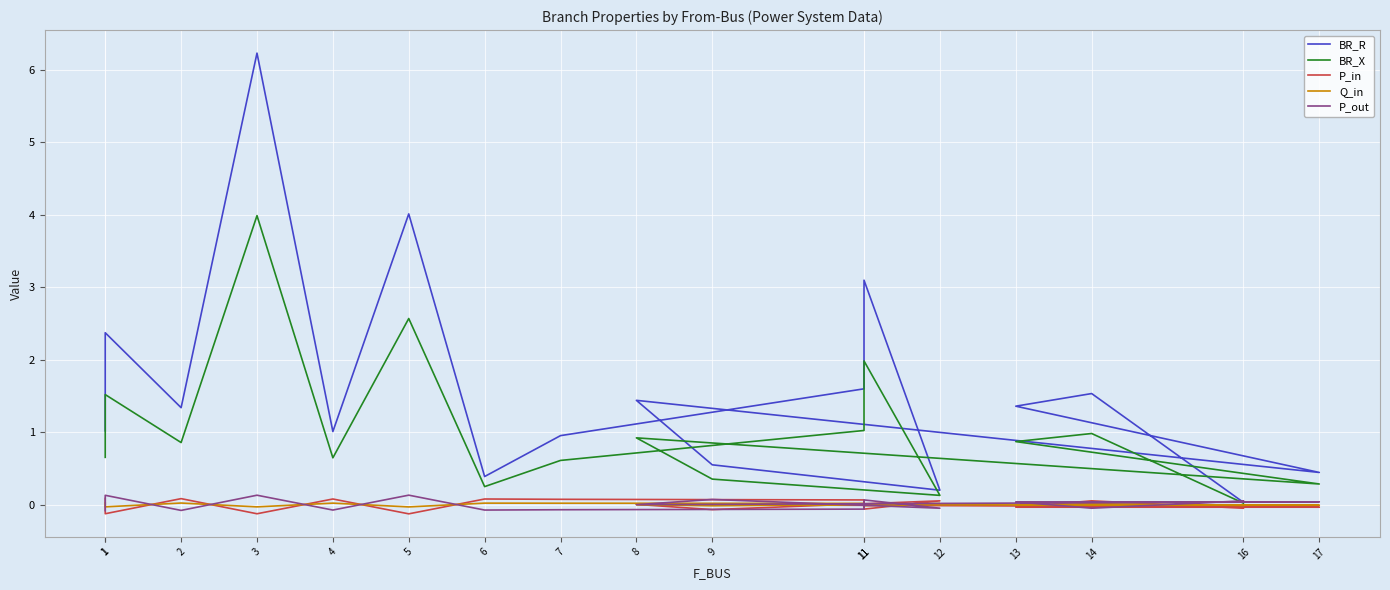

Which series has the widest spread of values?

BR_R